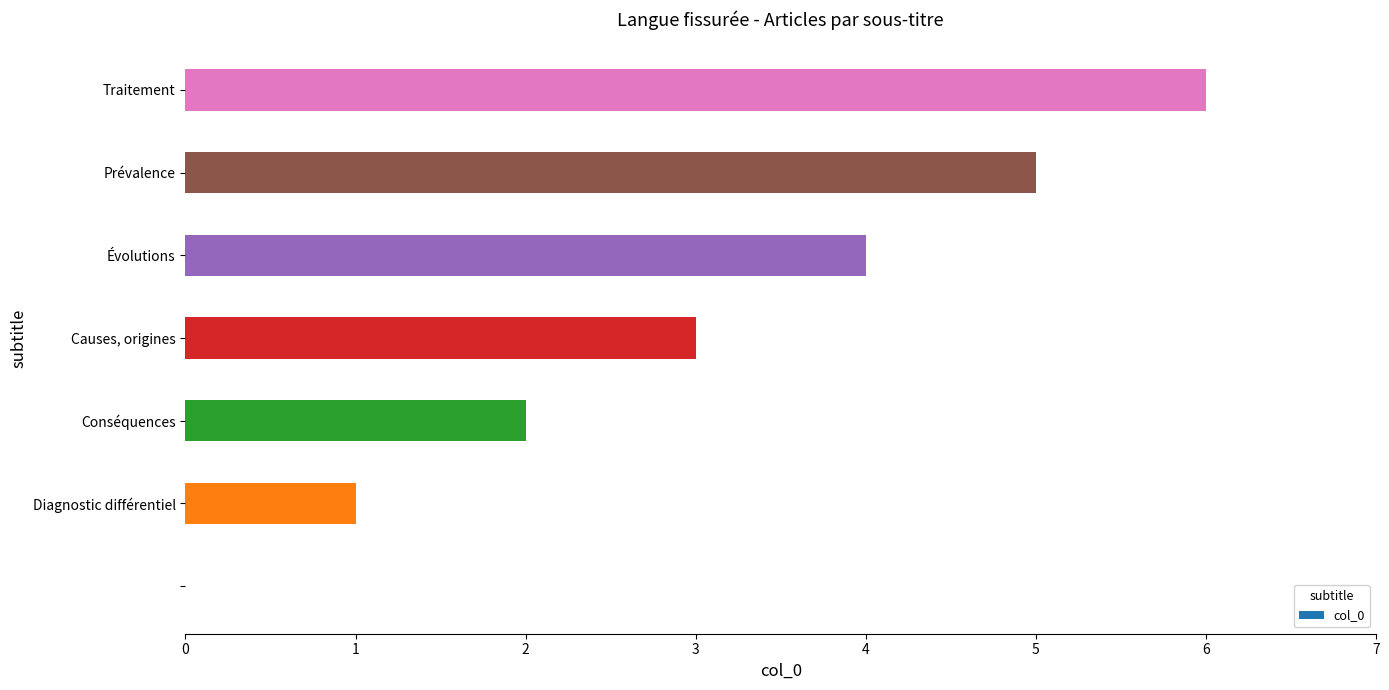

What is the sum of all values?

21